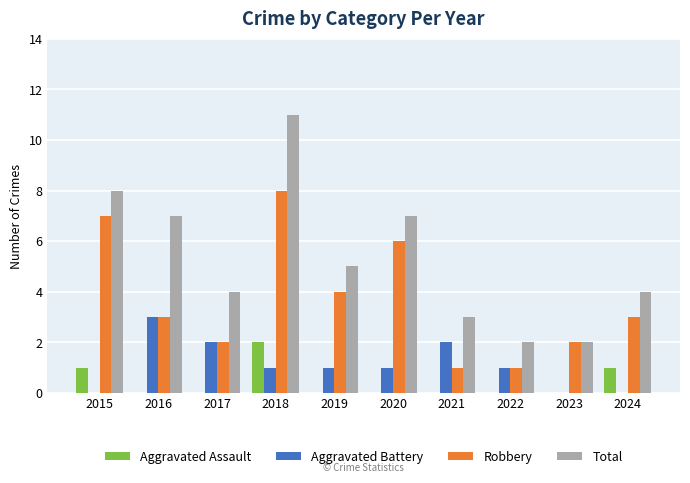

What is the sum of all Aggravated Battery values?

11